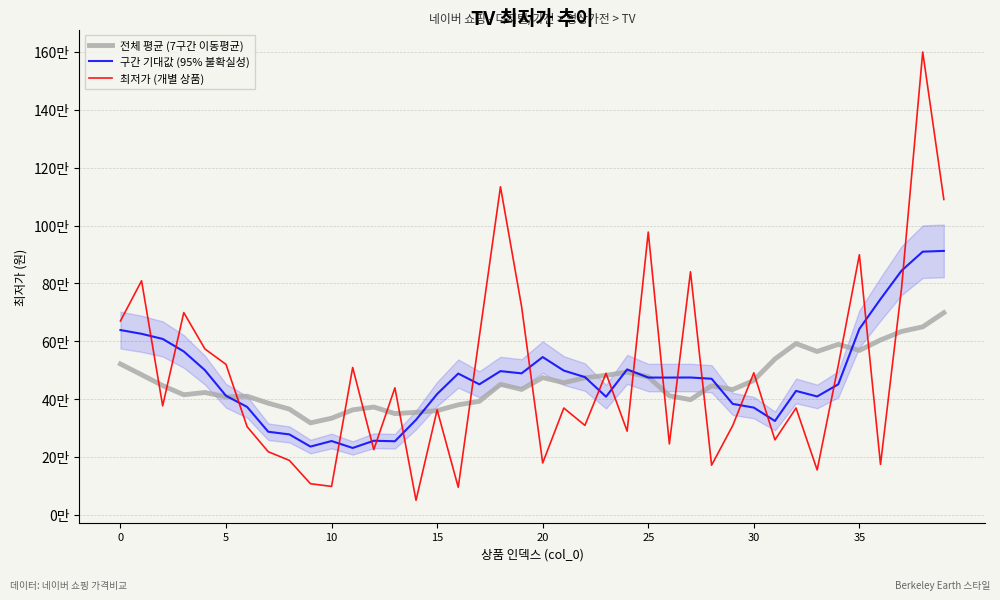

True or false: 최저가 (개별 상품) and 구간 기대값 (95% 불확실성) intersect in this chart.

True